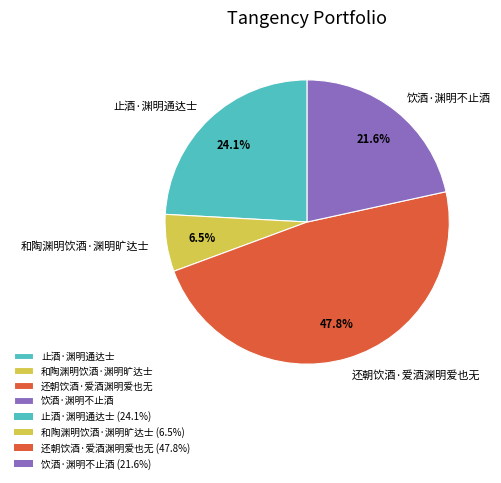

What is the ratio of the value at 饮酒·渊明不止酒 to the value at 和陶渊明饮酒·渊明旷达士?

3.3